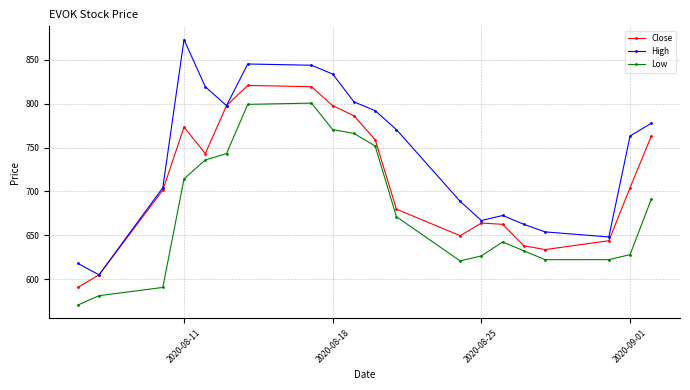

How many values in the Low series exceed 671?

10